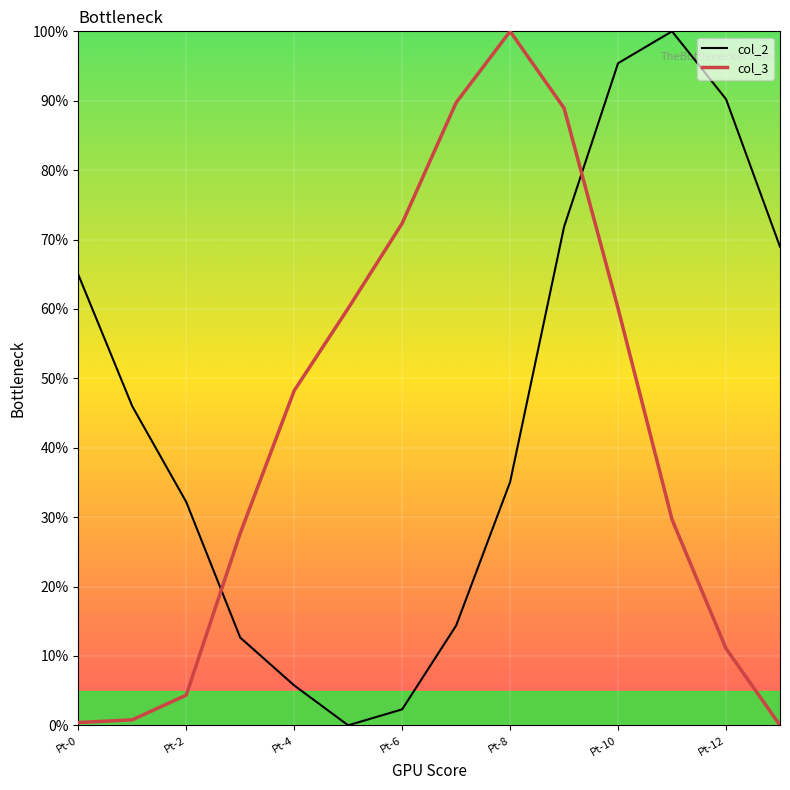

Reading left to right, transcribe all the data shown in this chart.

col_2: 64.9	46.0	32.2	12.6	5.7	0.0	2.3	14.4	35.1	71.8	95.4	100.0	90.2	69.0
col_3: 0.4	0.8	4.3	27.7	48.2	60.1	72.3	89.7	100.0	88.9	60.1	29.6	11.1	0.0